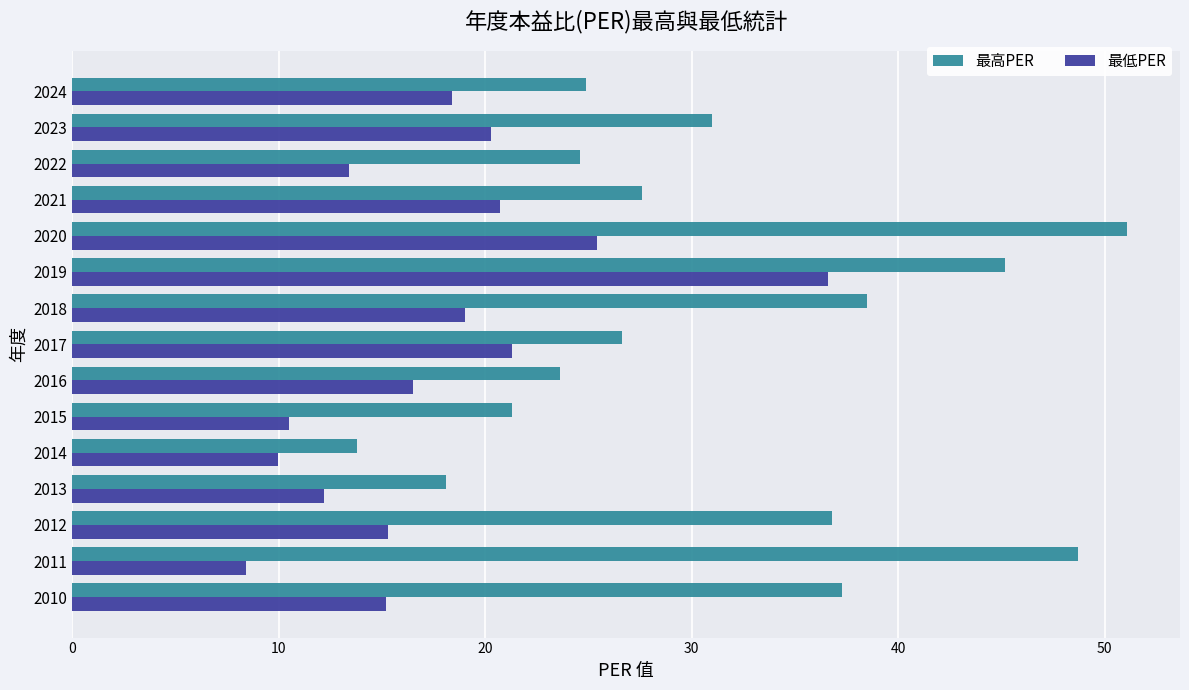

Which series has the largest range (max minus min)?

最高PER